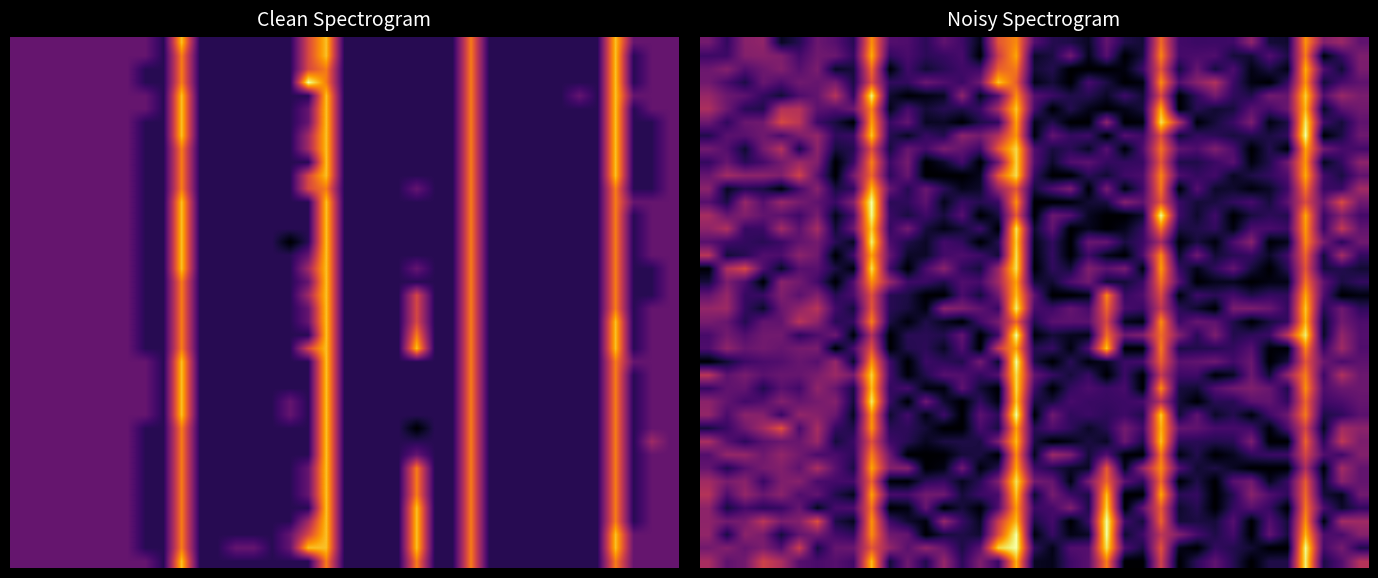

What is the maximum value shown in the chart?

10.0